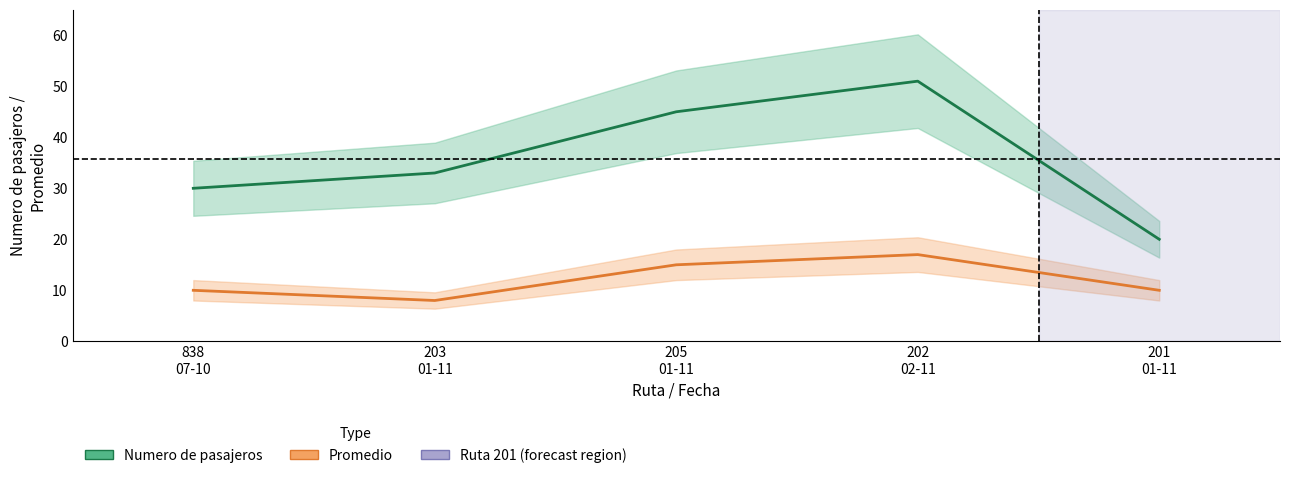

Is it true that Numero de pasajeros equals 11 at 203
01-11?

False